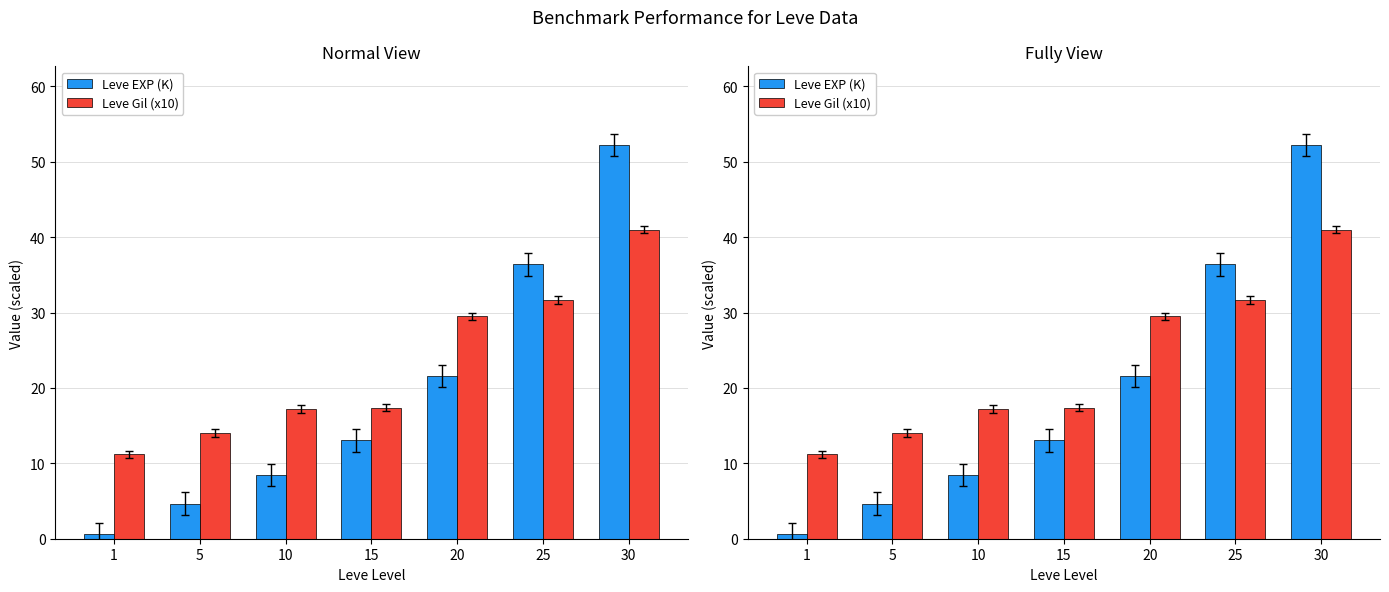

What is the maximum value shown in the chart?

52.2